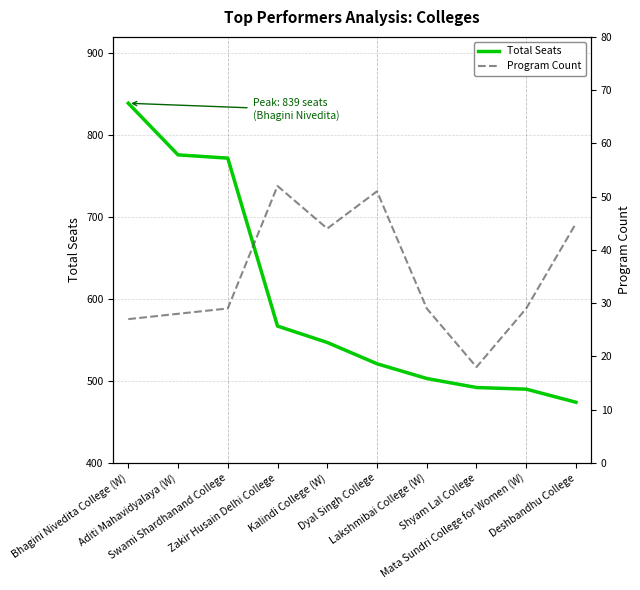

Reading left to right, list all the values displayed in this chart.

Total Seats: 839	776	772	567	547	521	503	492	490	474
Program Count: 27	28	29	52	44	51	29	18	29	45